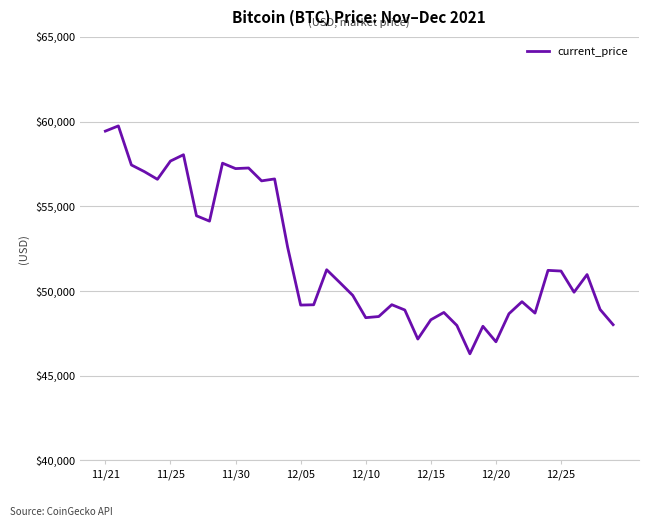

What is the smallest value displayed?

46296